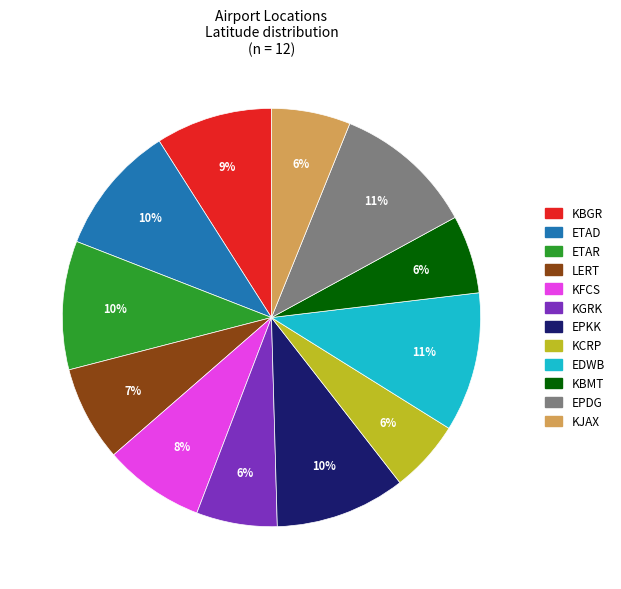

Is there a majority slice in this chart?

No